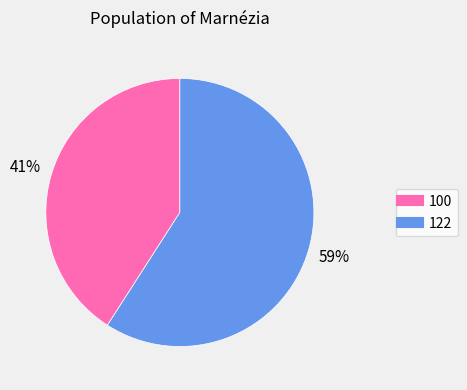

Is there a majority slice in this chart?

Yes